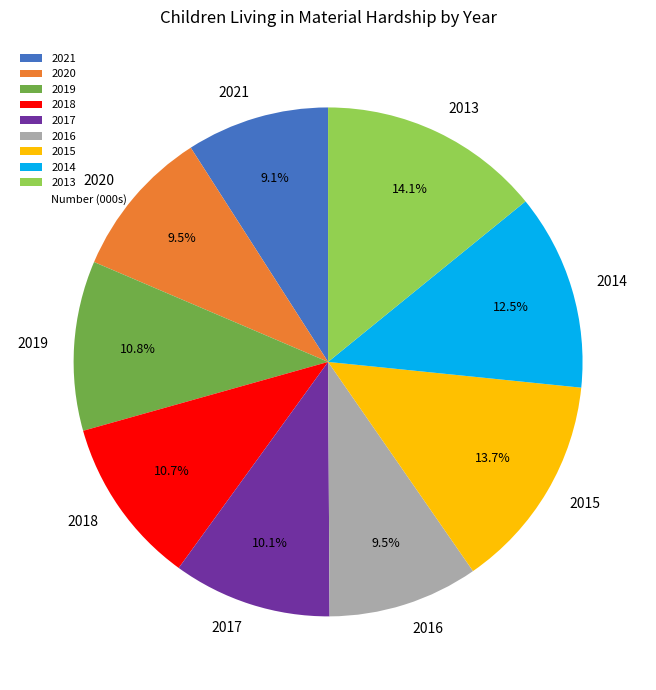

To the nearest percent, what portion does 2017 represent?

10%